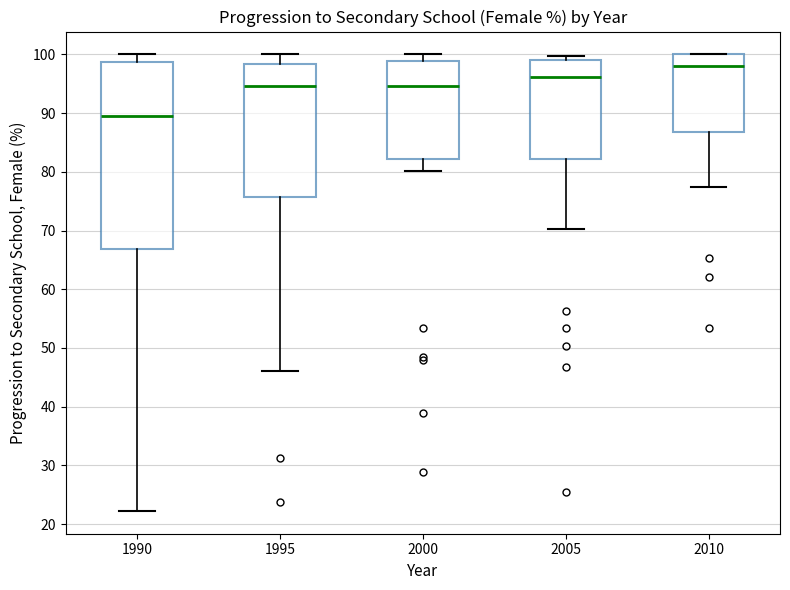

Which box has the highest median line?

2010